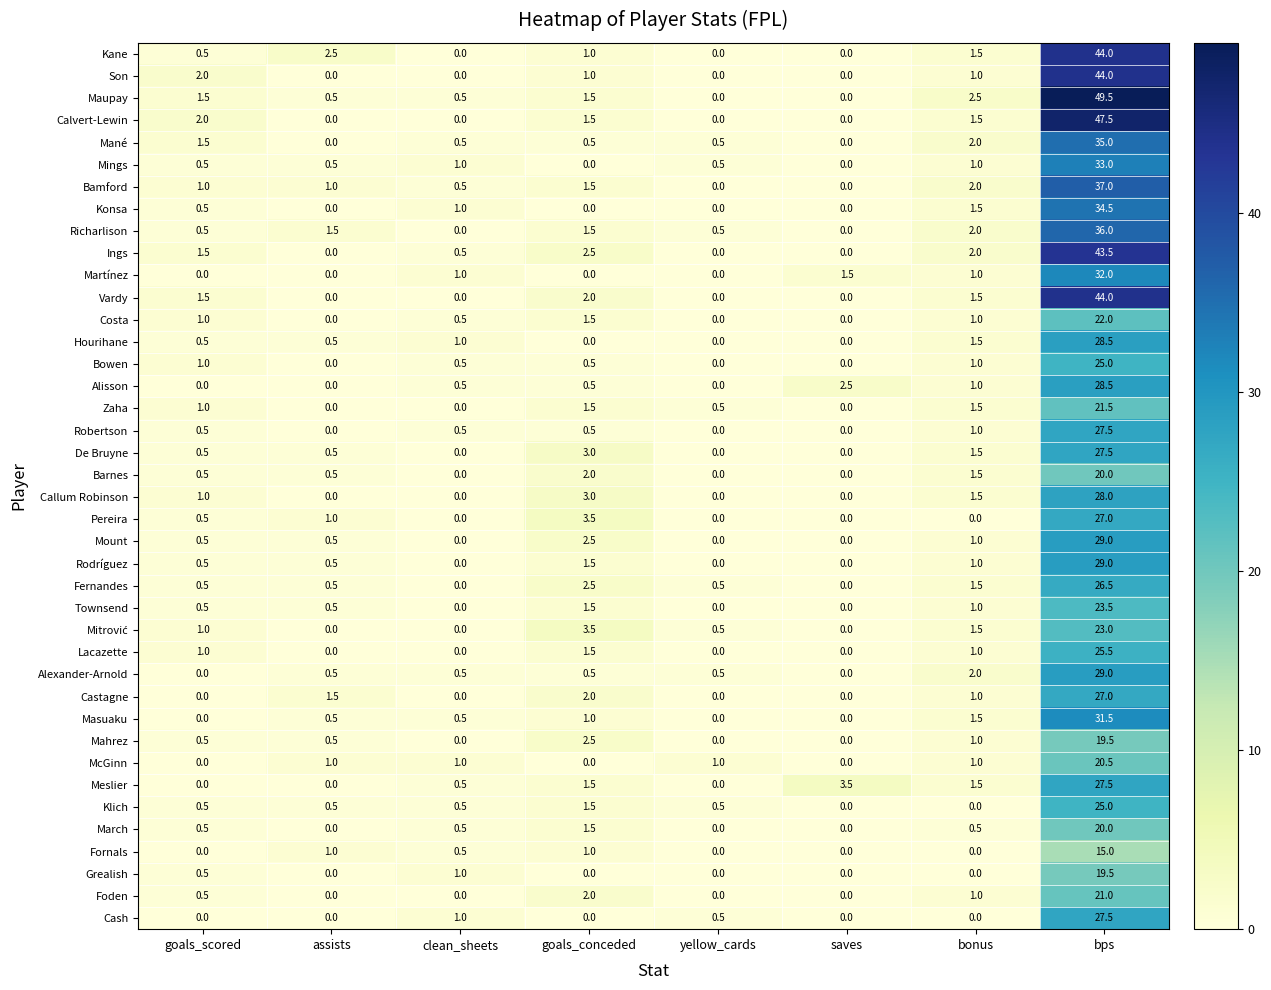

Which label corresponds to the largest value in the chart?

bps